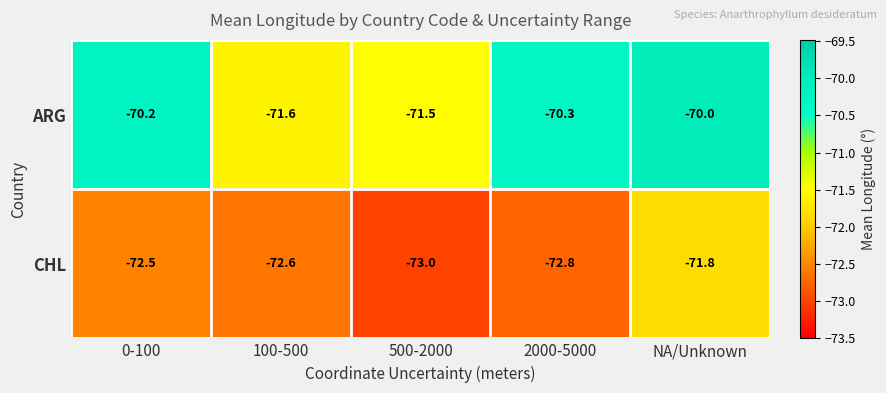

Rank the series by their average value, from highest to lowest.

ARG, CHL